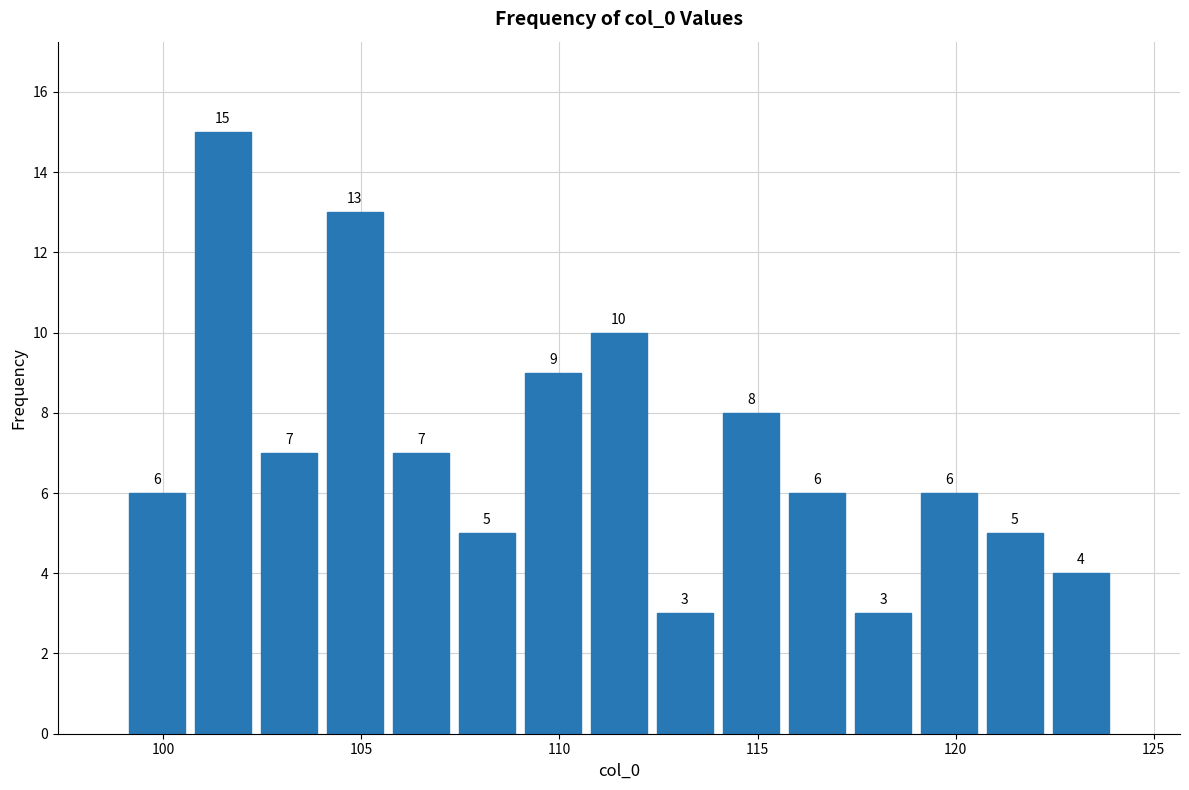

Around what value on the x-axis is the tallest bar? Give the approximate position of its centre, as read against the axis.

101.5